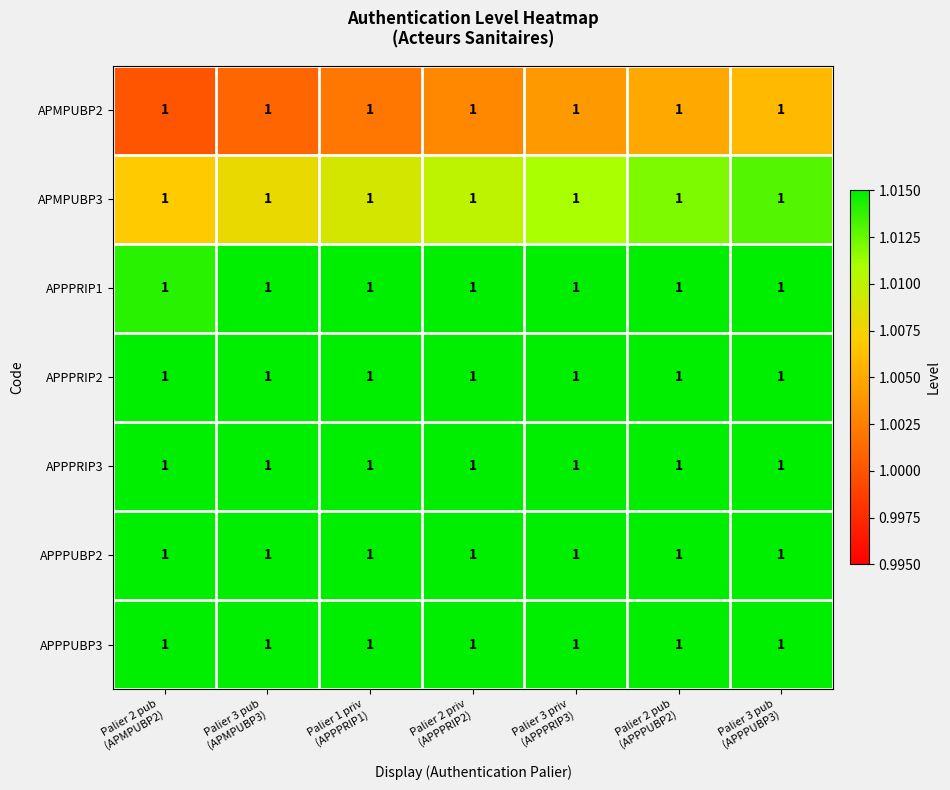

What is the minimum value shown in the chart?

1.0